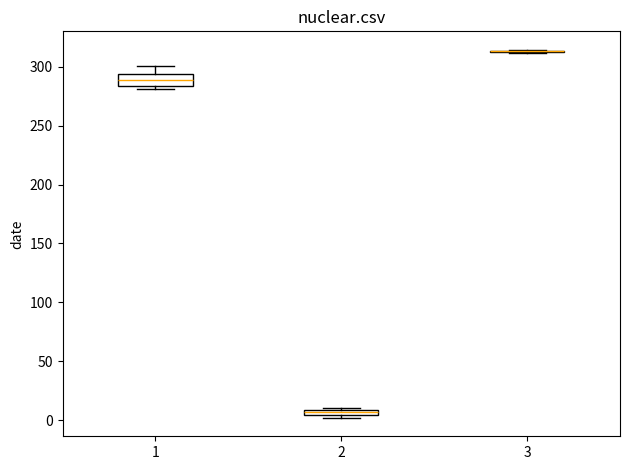

Comparing the boxes themselves (not the whiskers), which one is the tallest?

1